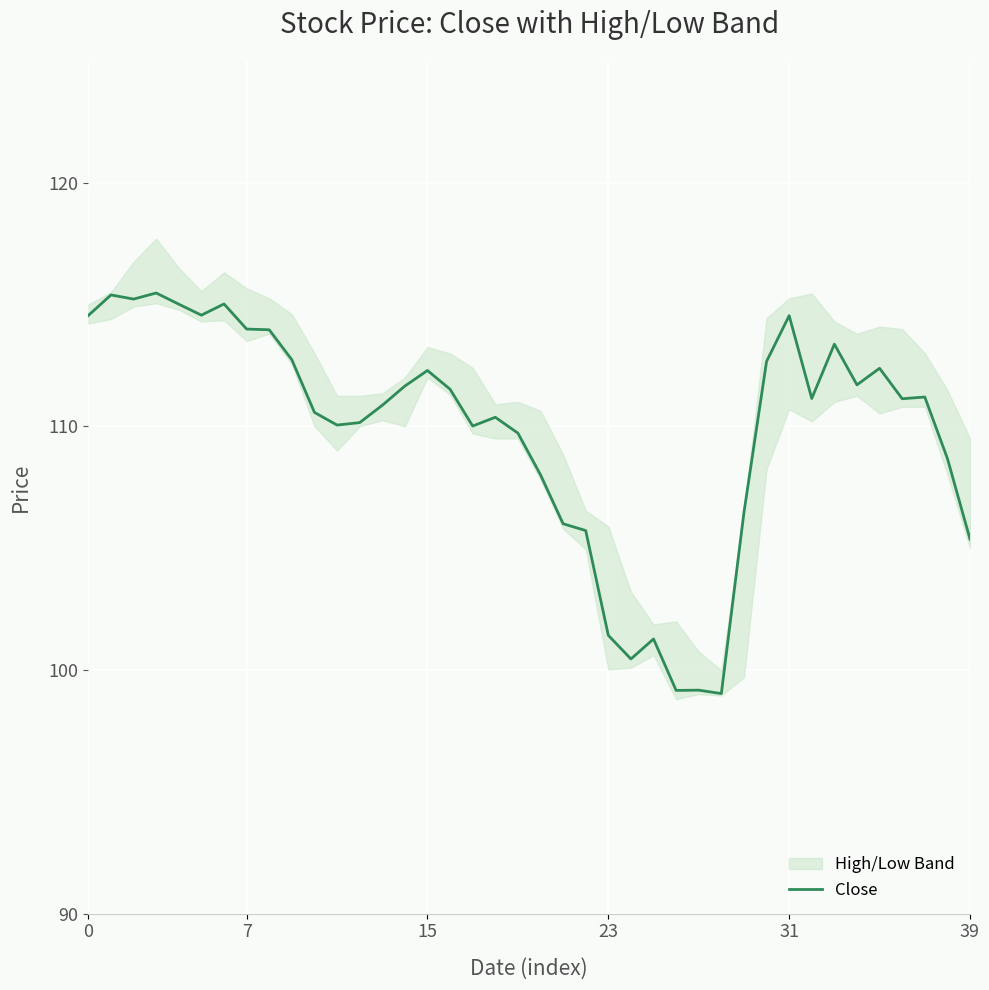

What is the value of the 2nd point from the left?

115.4